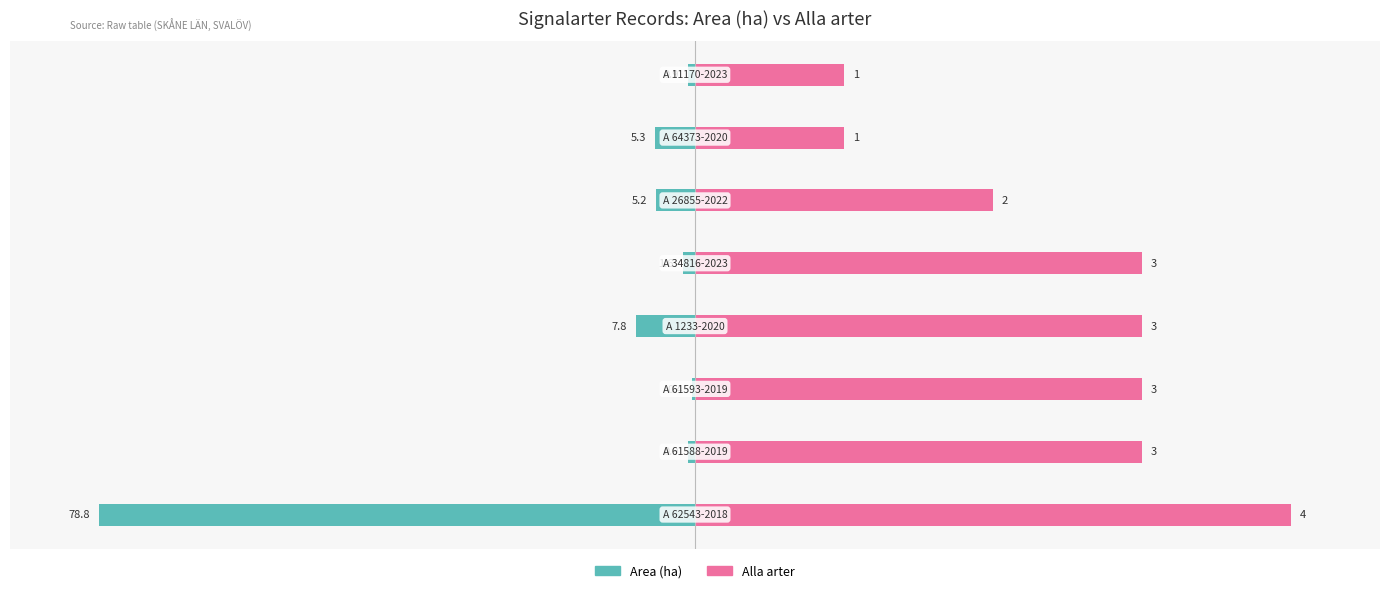

Count the number of data series in this chart.

2